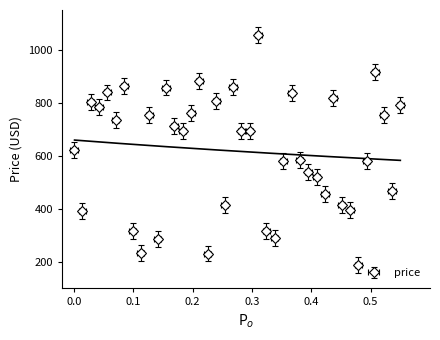

How many points are higher than both their immediate neighbors (excluding endpoints)?

12